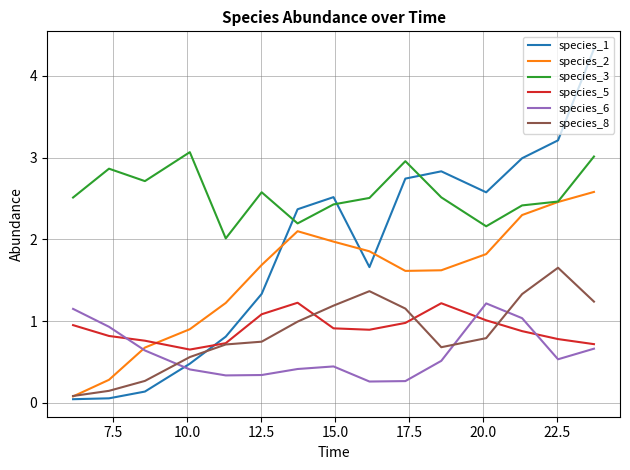

Which series has the widest spread of values?

species_1